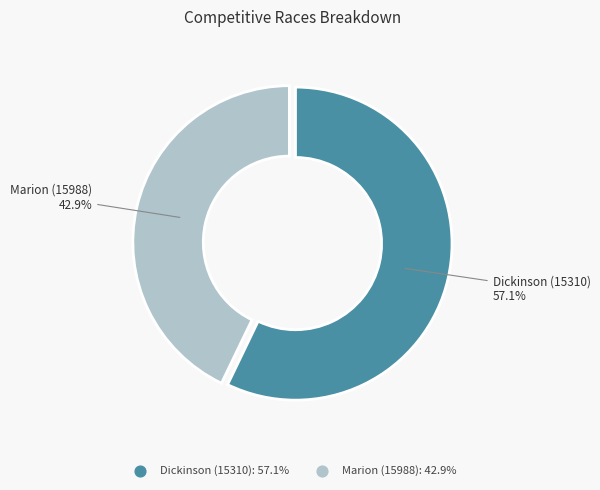

What portion of the pie excludes Dickinson (15310)?

42.9%